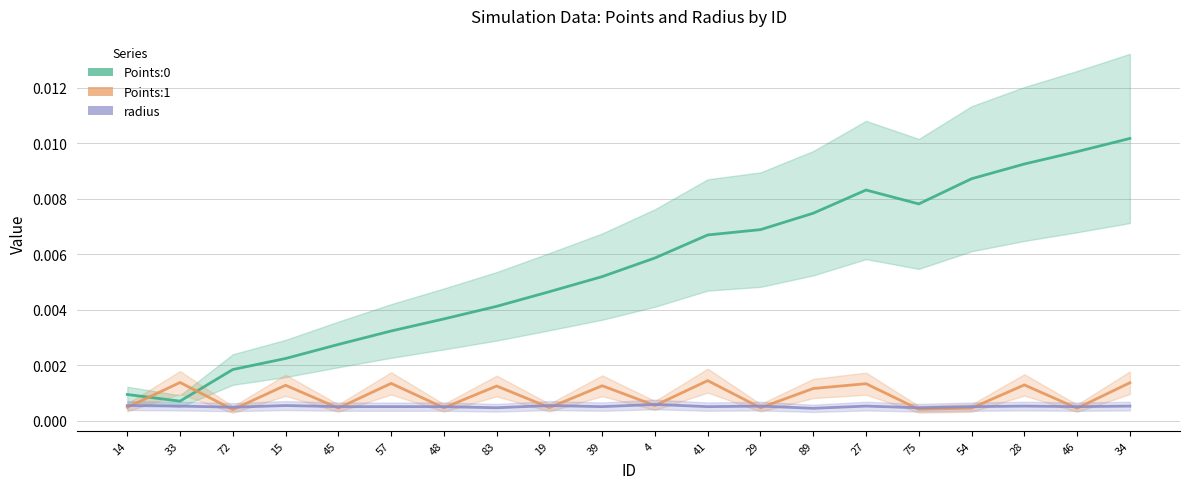

Where is the first local minimum for Points:1?

72